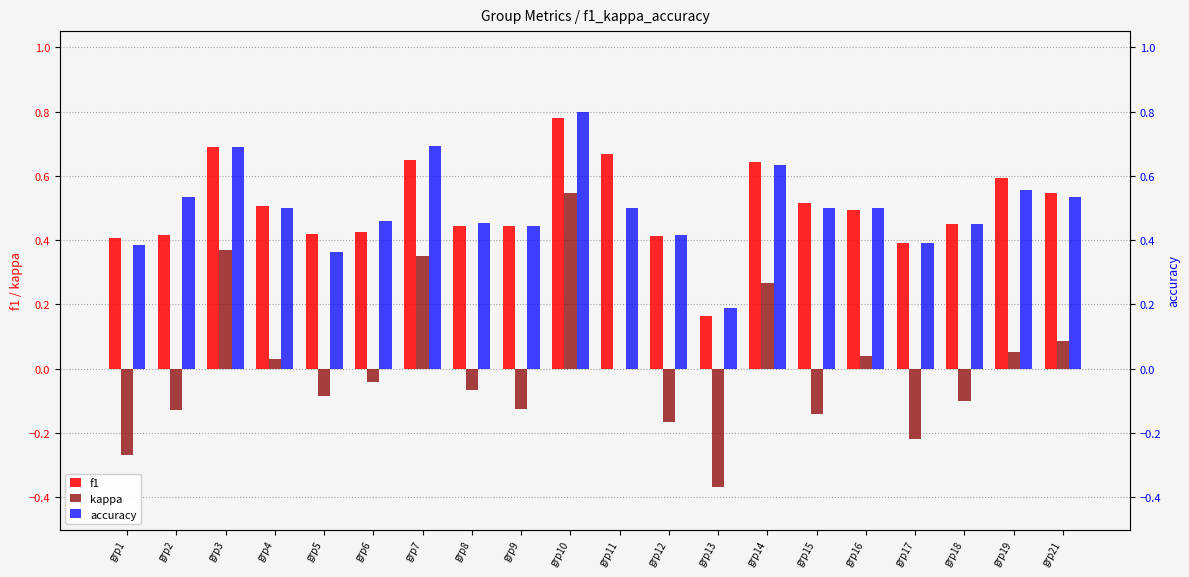

Reading left to right, extract all data points from this chart.

f1: grp1=0.4	grp2=0.4	grp3=0.7	grp4=0.5	grp5=0.4	grp6=0.4	grp7=0.6	grp8=0.4	grp9=0.4	grp10=0.8	grp11=0.7	grp12=0.4	grp13=0.2	grp14=0.6	grp15=0.5	grp16=0.5	grp17=0.4	grp18=0.5	grp19=0.6	grp21=0.5
kappa: grp1=-0.3	grp2=-0.1	grp3=0.4	grp4=0.0	grp5=-0.1	grp6=-0.0	grp7=0.3	grp8=-0.1	grp9=-0.1	grp10=0.5	grp11=0.0	grp12=-0.2	grp13=-0.4	grp14=0.3	grp15=-0.1	grp16=0.0	grp17=-0.2	grp18=-0.1	grp19=0.1	grp21=0.1
accuracy: grp1=0.4	grp2=0.5	grp3=0.7	grp4=0.5	grp5=0.4	grp6=0.5	grp7=0.7	grp8=0.5	grp9=0.4	grp10=0.8	grp11=0.5	grp12=0.4	grp13=0.2	grp14=0.6	grp15=0.5	grp16=0.5	grp17=0.4	grp18=0.5	grp19=0.6	grp21=0.5